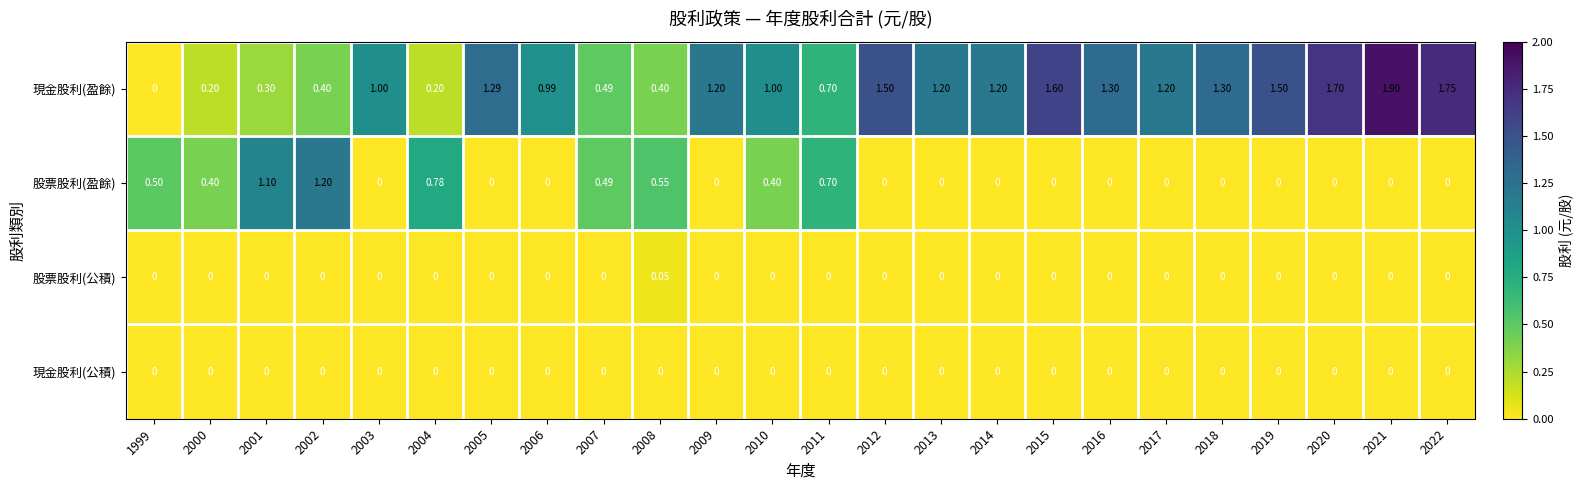

Which series has the largest range (max minus min)?

現金股利(盈餘)